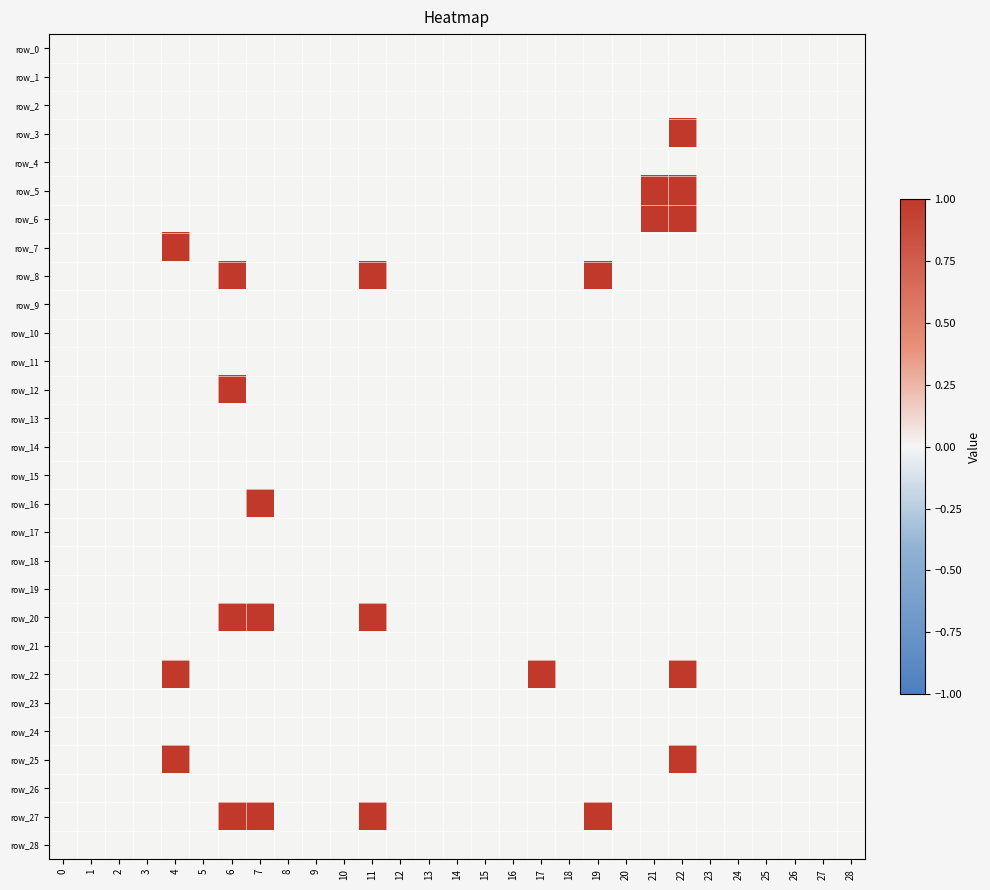

What is the maximum value shown in the chart?

1